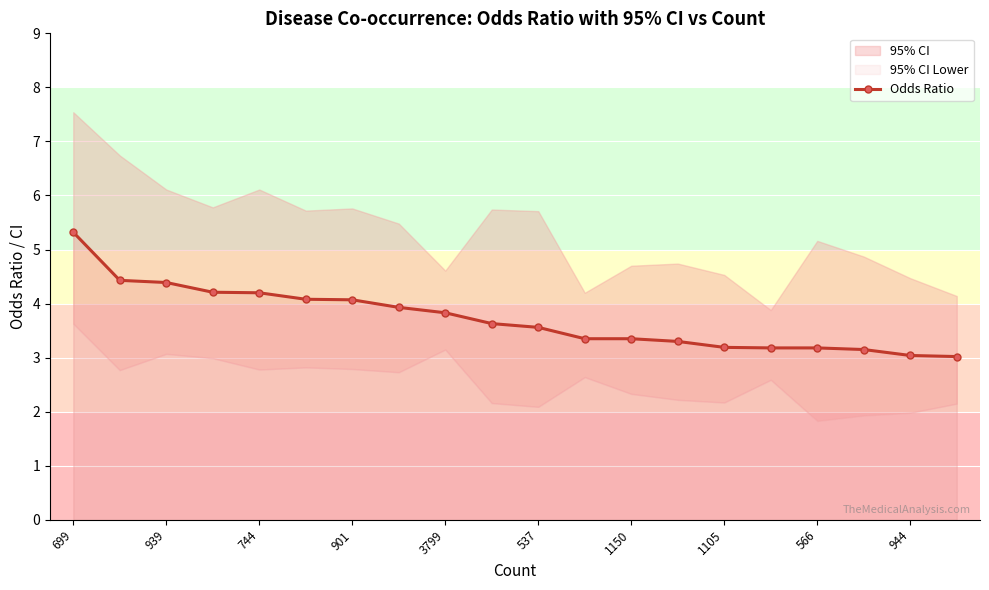

At which category does the chart reach its peak across all series?

699